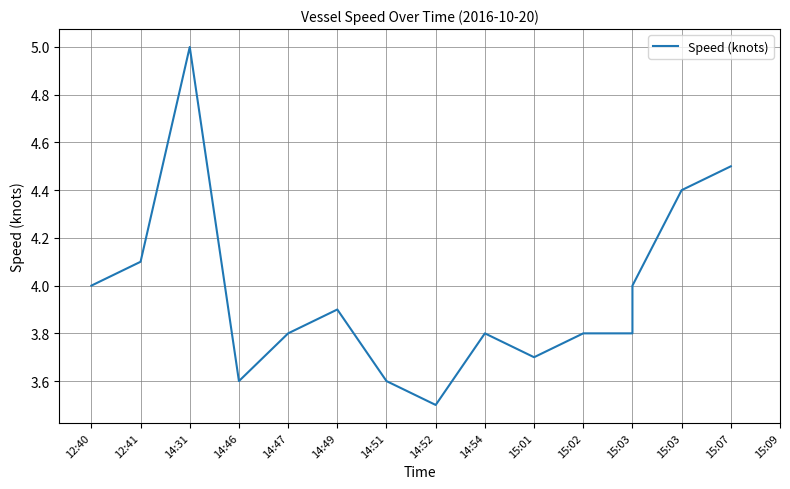

What is the label of the 3rd point from the right?

15:03